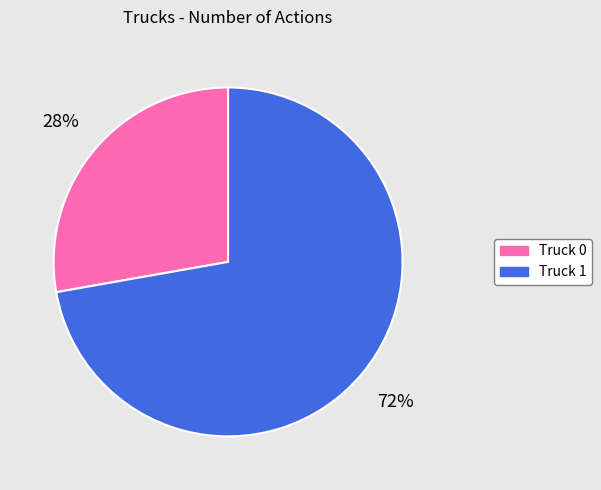

Do Truck 0 and Truck 1 together represent more than half of the pie?

Yes